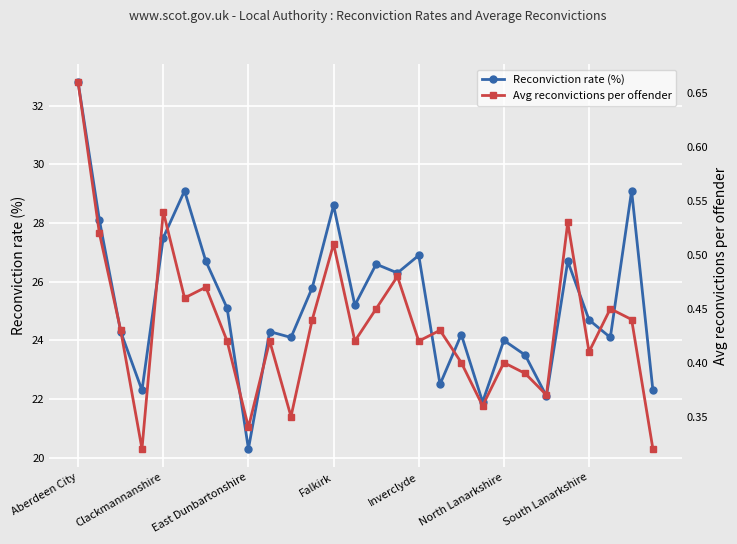

What is the maximum value for Reconviction rate (%)?

32.8